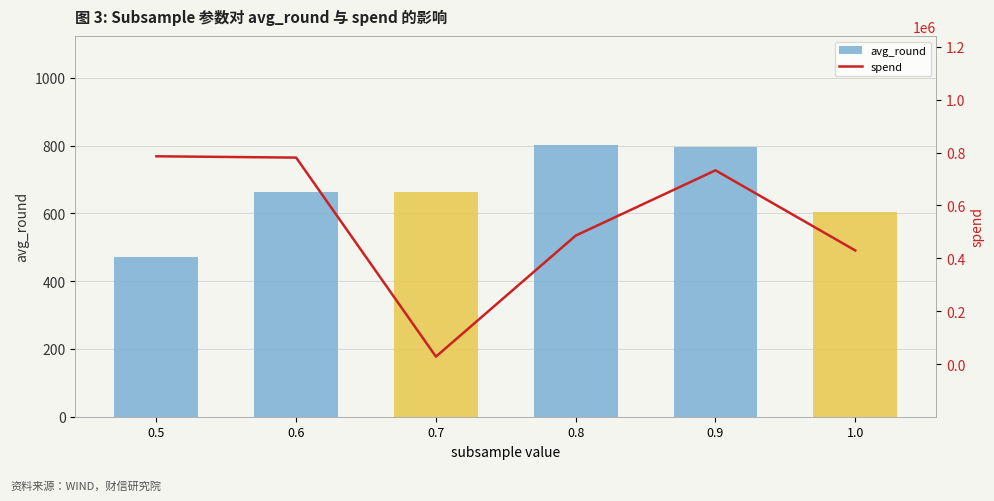

What is the difference between the second highest and minimum values in the avg_round series?

324.4